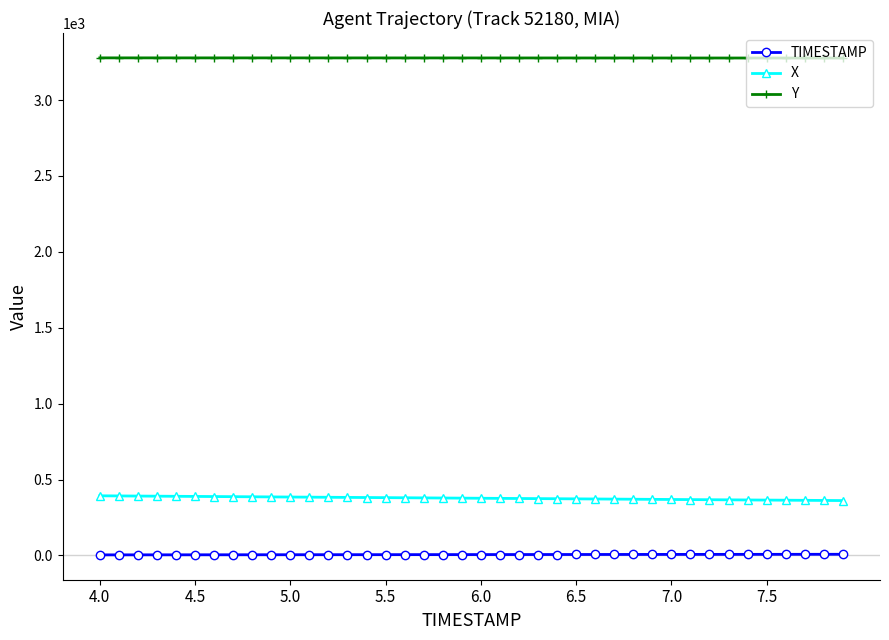

Which series has the largest total across all categories?

Y